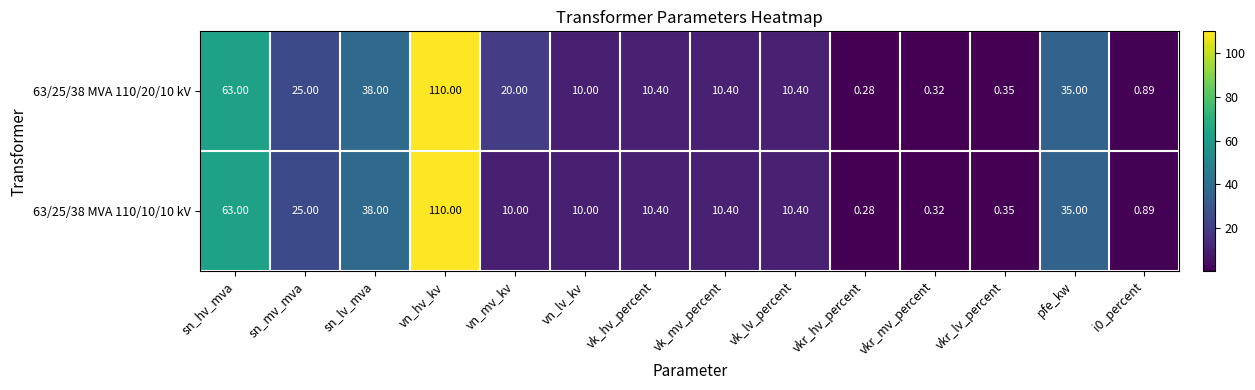

At which label is 63/25/38 MVA 110/10/10 kV closest to 55?

sn_hv_mva